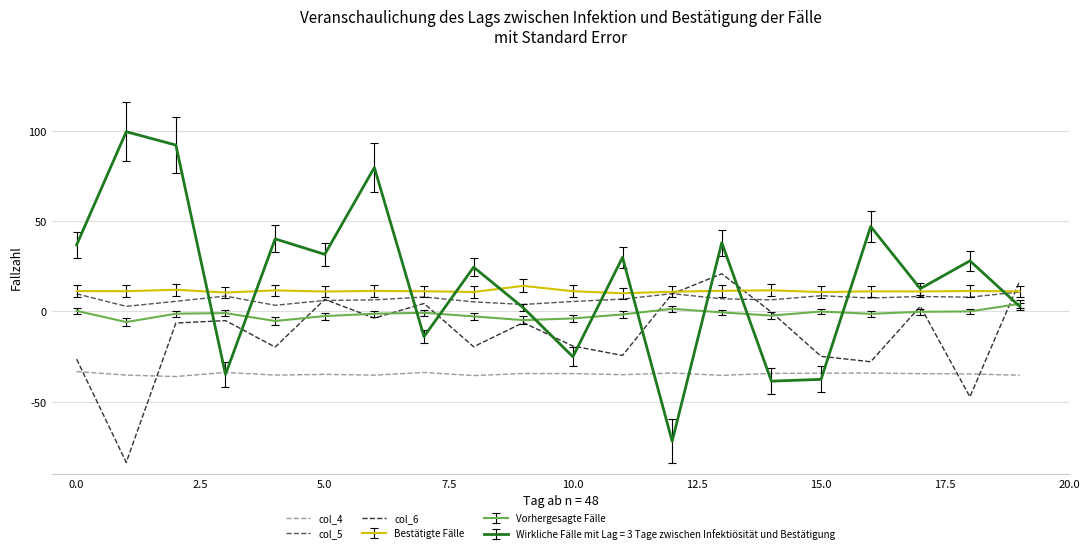

What are all the series names shown in the legend?

col_4, col_5, col_6, Bestätigte Fälle, Vorhergesagte Fälle, Wirkliche Fälle mit Lag = 3 Tage zwischen Infektiösität und Bestätigung